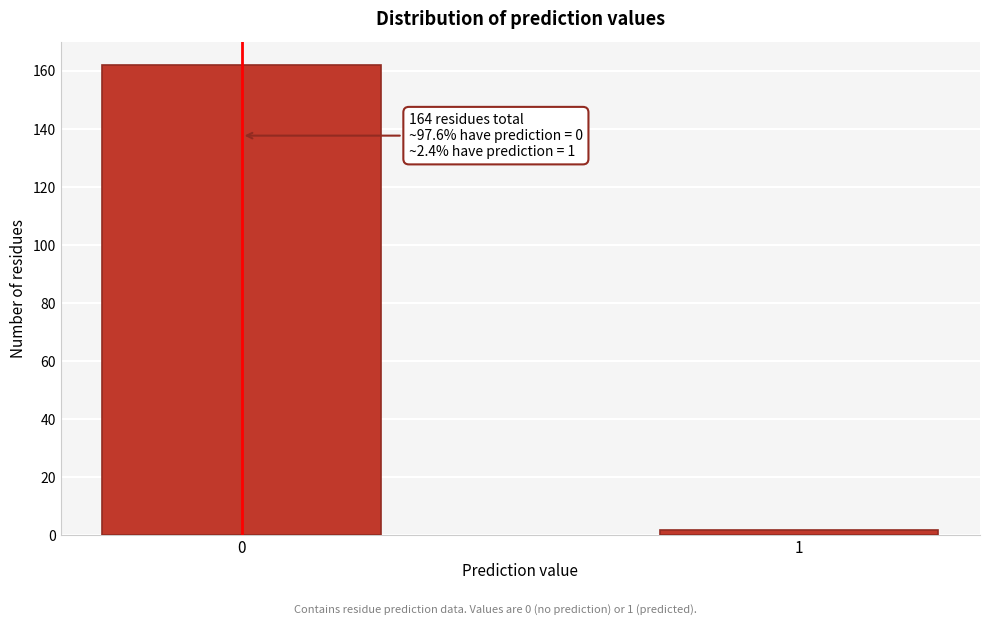

Reading left to right, extract all data points from this chart.

0=162	1=2